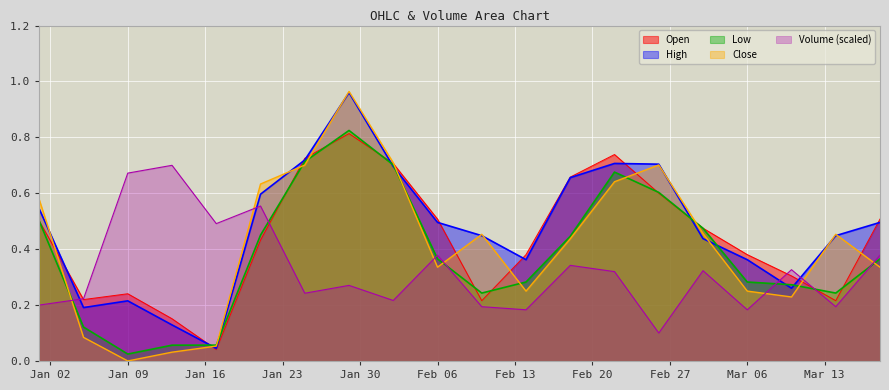

What is the average value of the High series?

0.5